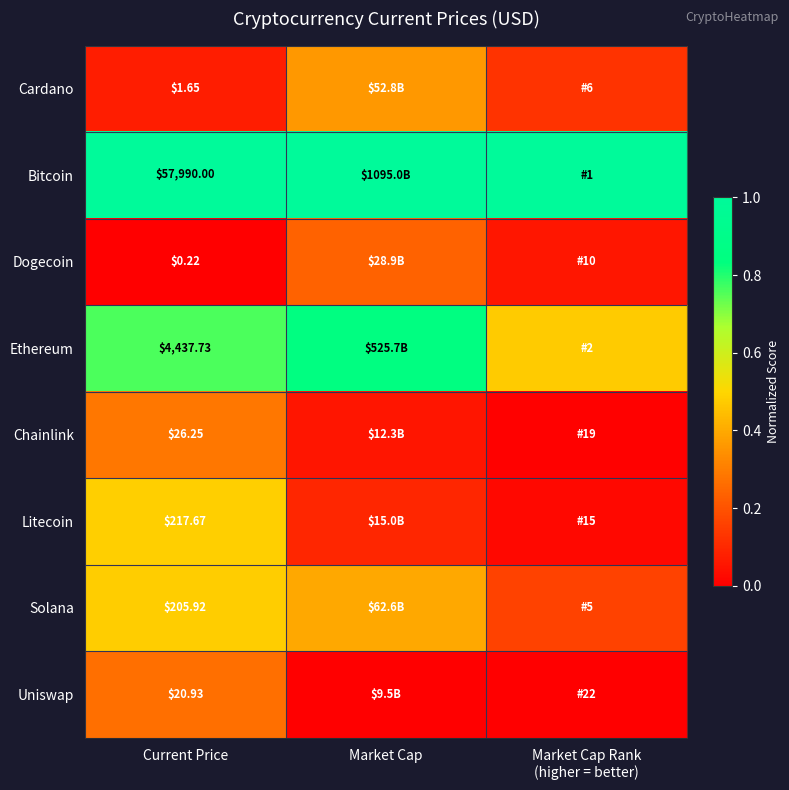

How many Ethereum values are between 0 and 1?

3